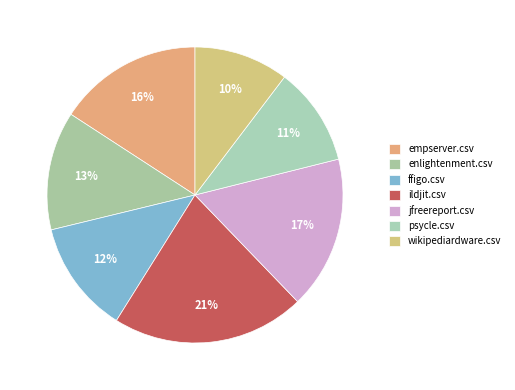

How many slices are in this pie chart?

7